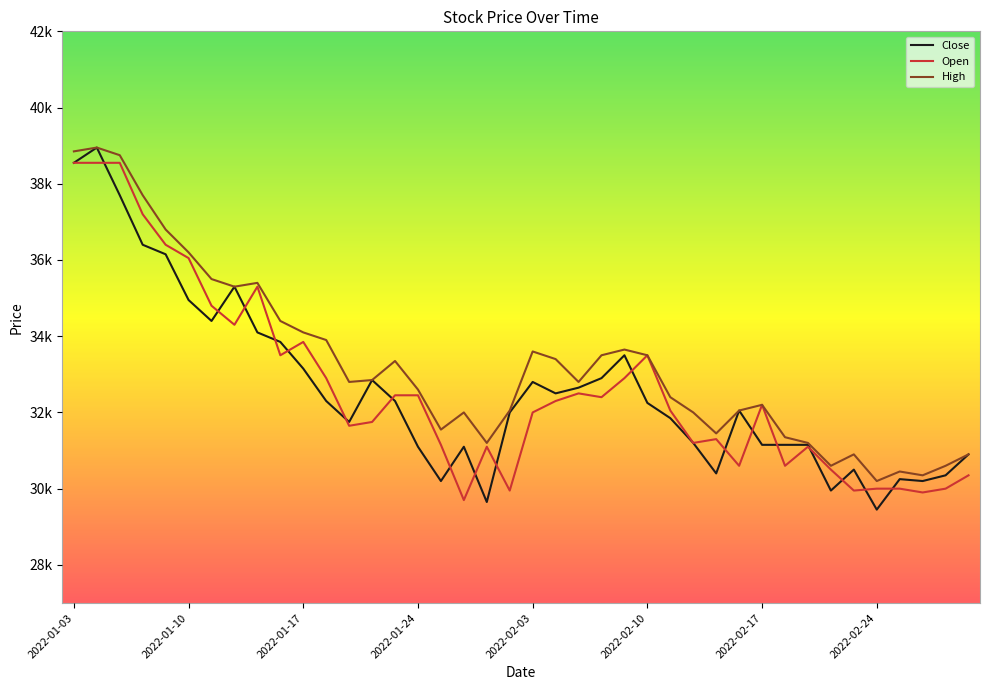

True or false: High and Close cross at least once.

False